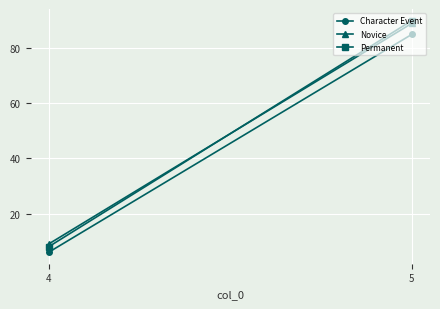

What is the average value of the Novice series?

49